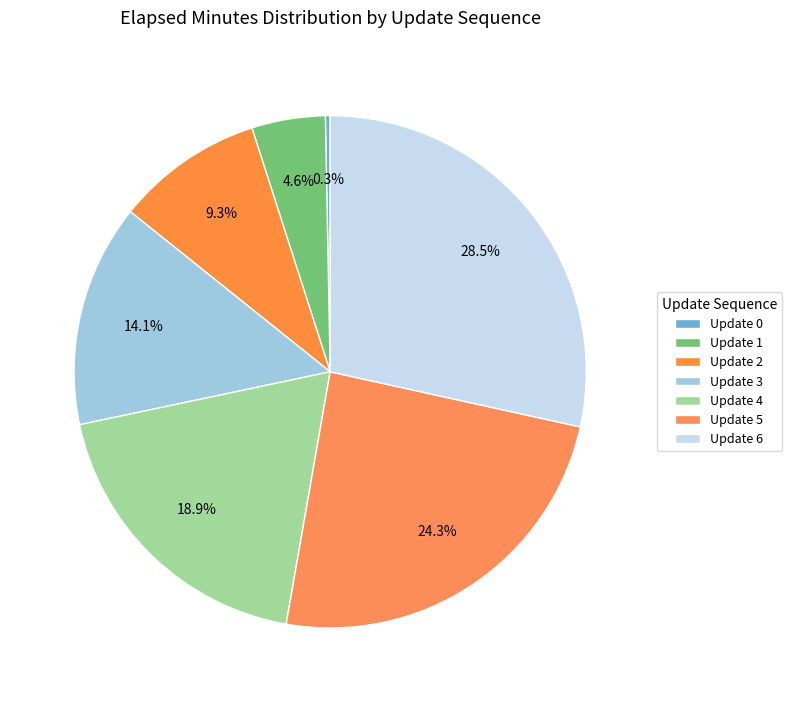

How many slices are in this pie chart?

7